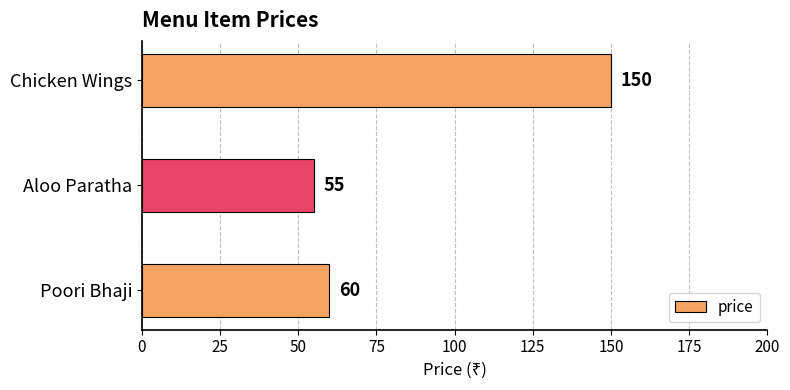

How many series are shown in this chart?

1